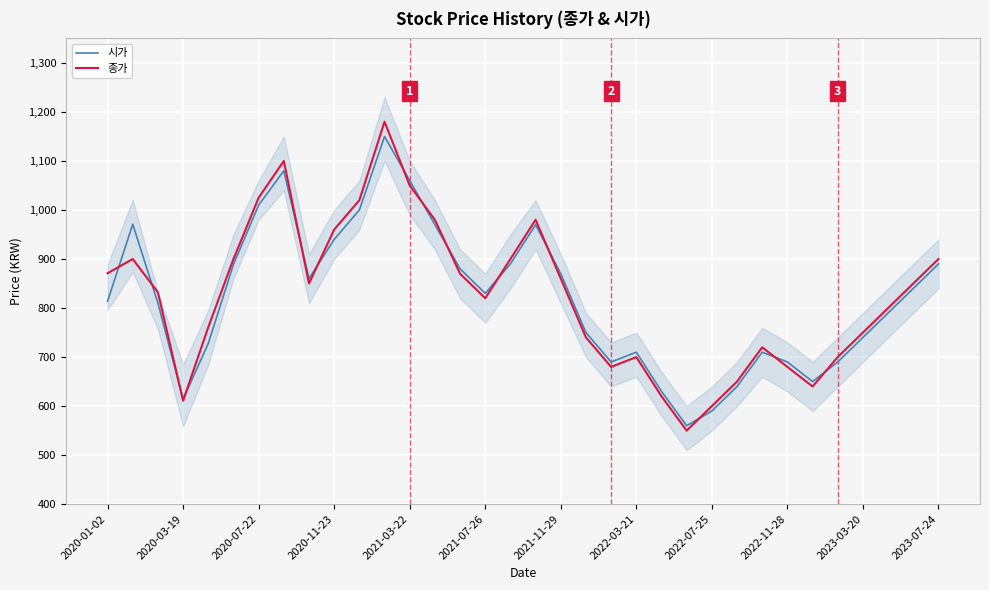

List the series in order of their peak value, lowest first.

시가, 종가